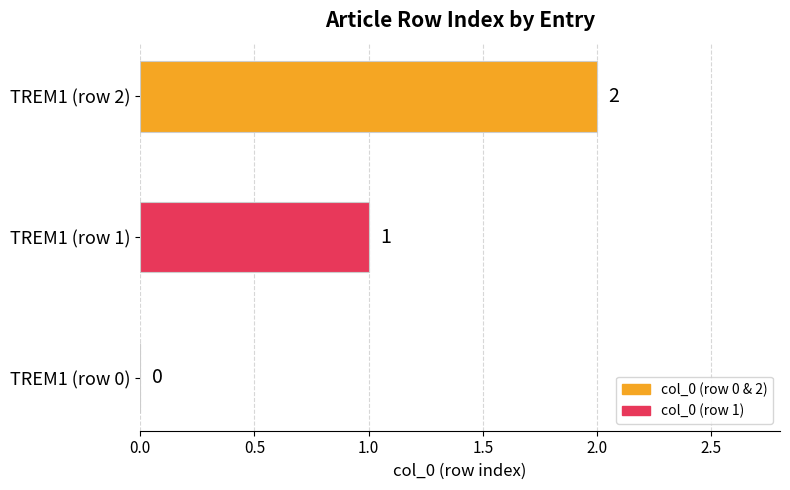

The value at TREM1 (row 0) is -1. True or false?

False